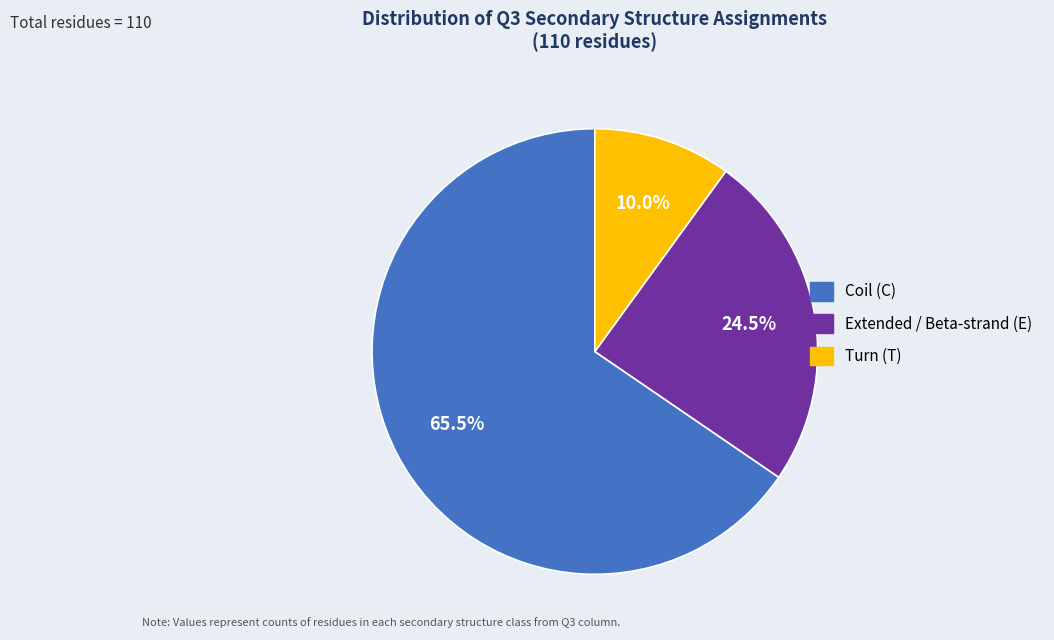

Is there any slice that represents more than half of the pie?

Yes